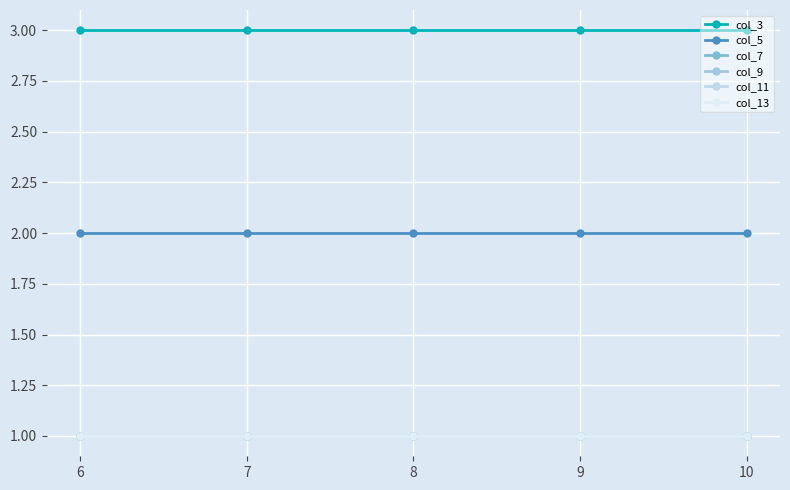

Reading right to left, what are all the values shown in this chart?

col_3: 3	3	3	3	3
col_5: 2	2	2	2	2
col_7: 1	1	1	1	1
col_9: 1	1	1	1	1
col_11: 1	1	1	1	1
col_13: 1	1	1	1	1